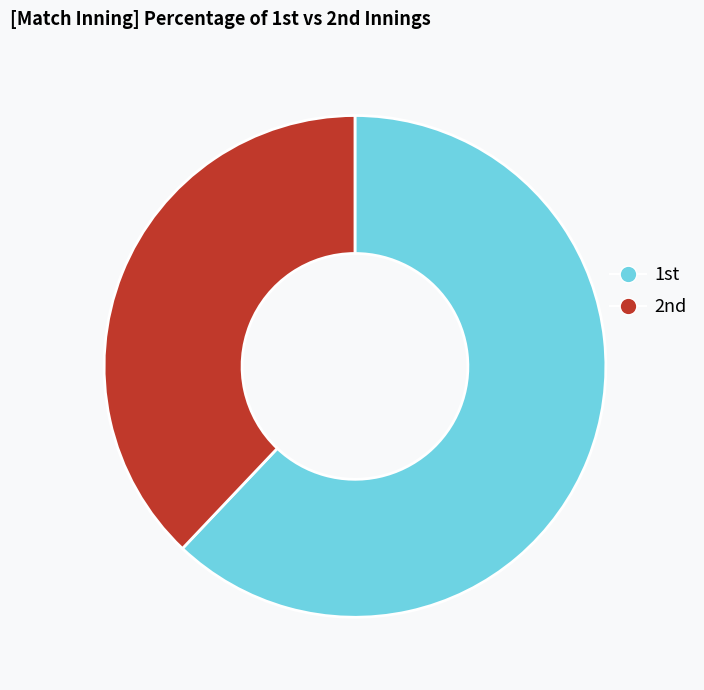

How many segments does this pie chart have?

2